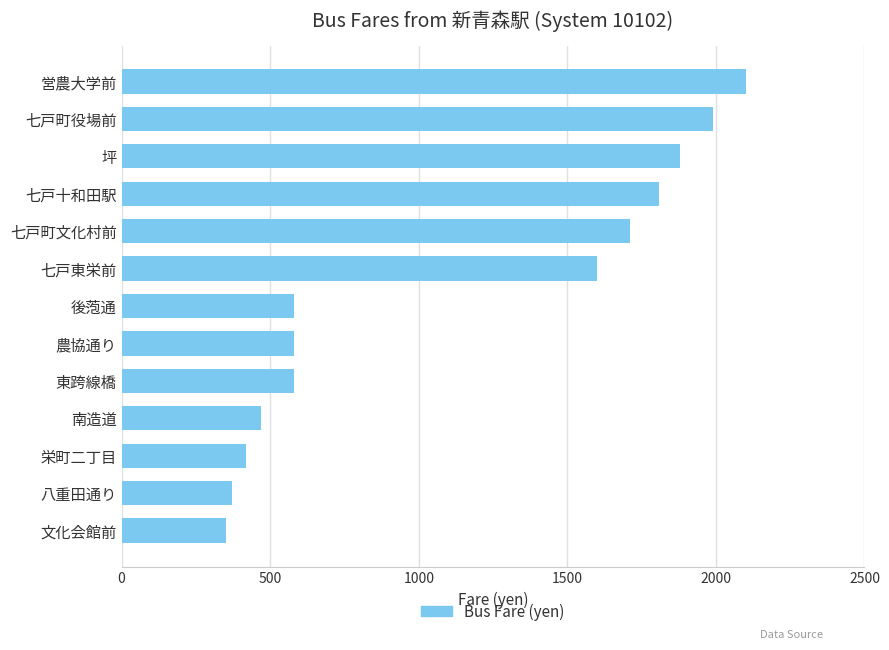

Are the bars horizontal?

Yes